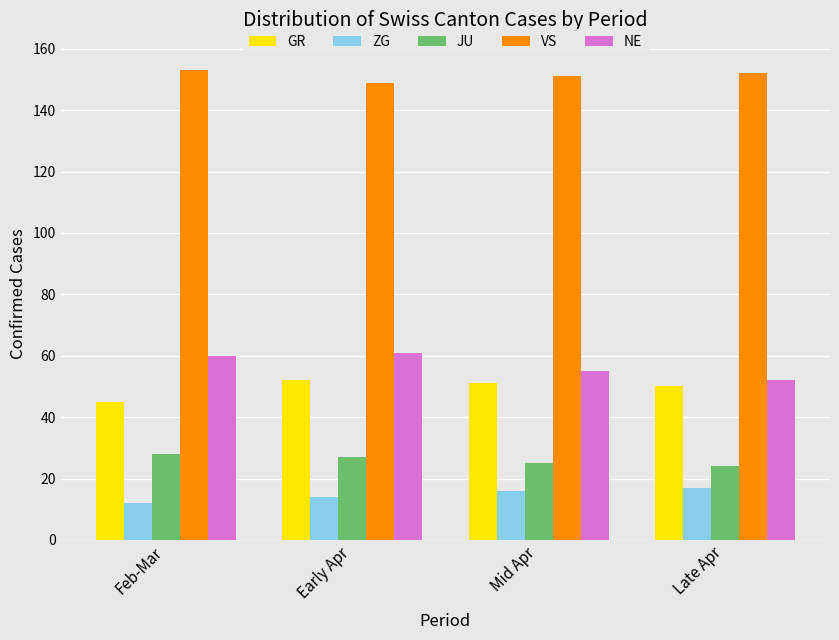

What is the average value of the JU series?

26